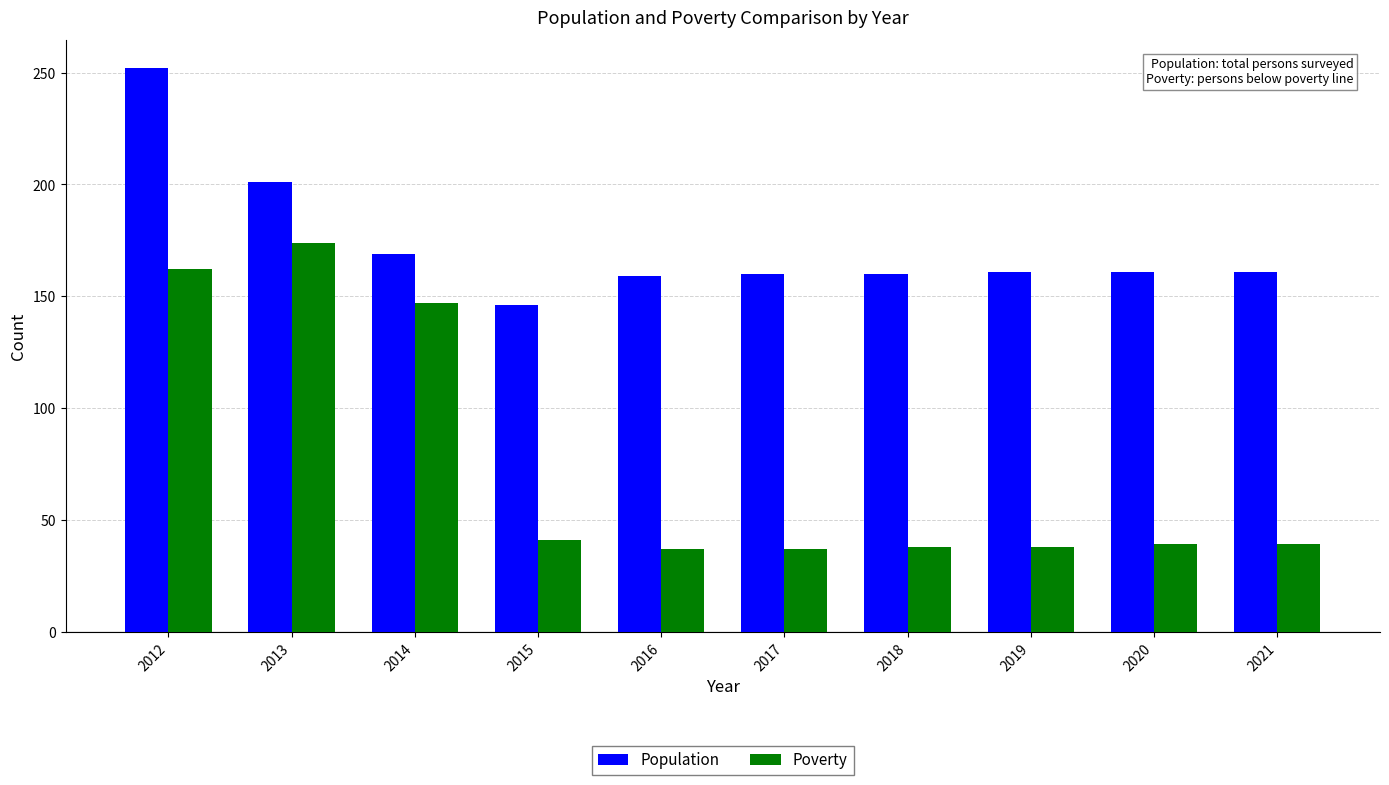

What is the value of the Population bar at the 1st from the left?

252